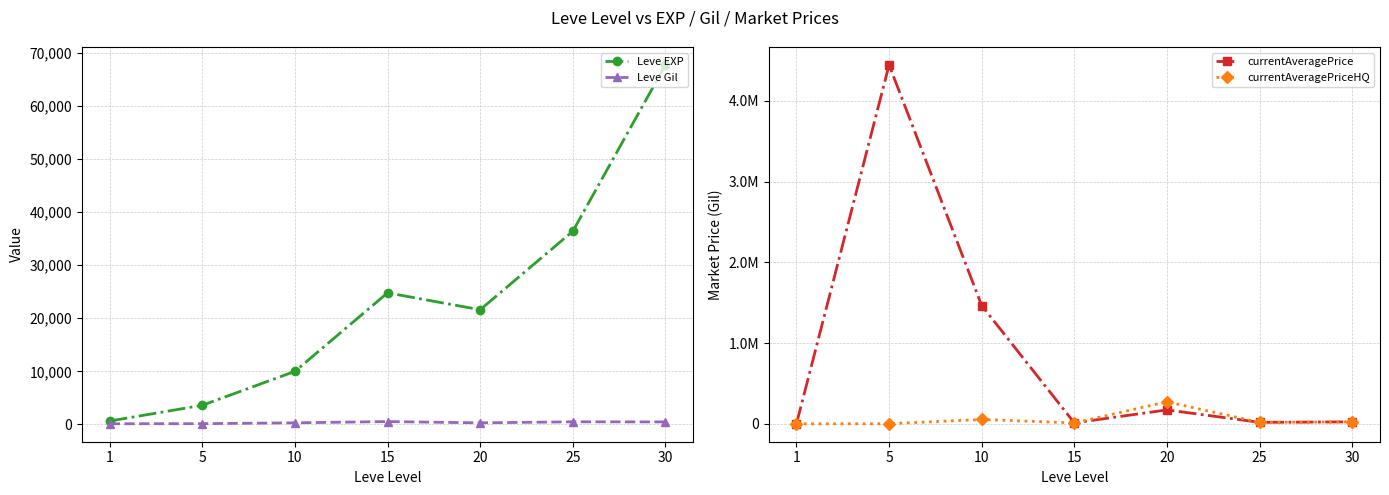

True or false: currentAveragePriceHQ and Leve Gil intersect in this chart.

False